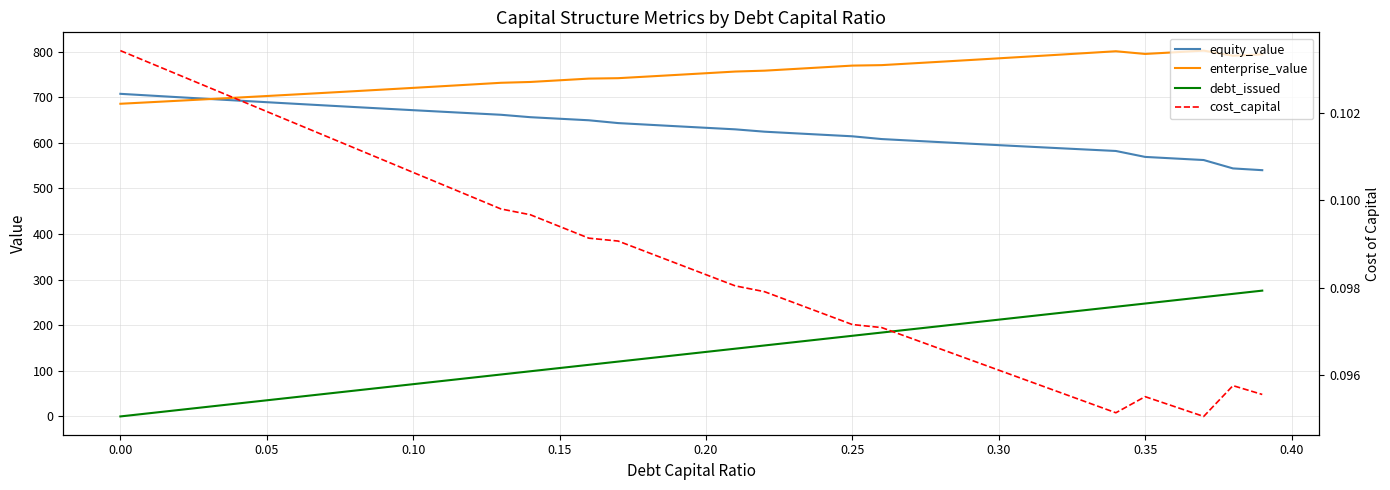

How many lines are shown in the chart?

4